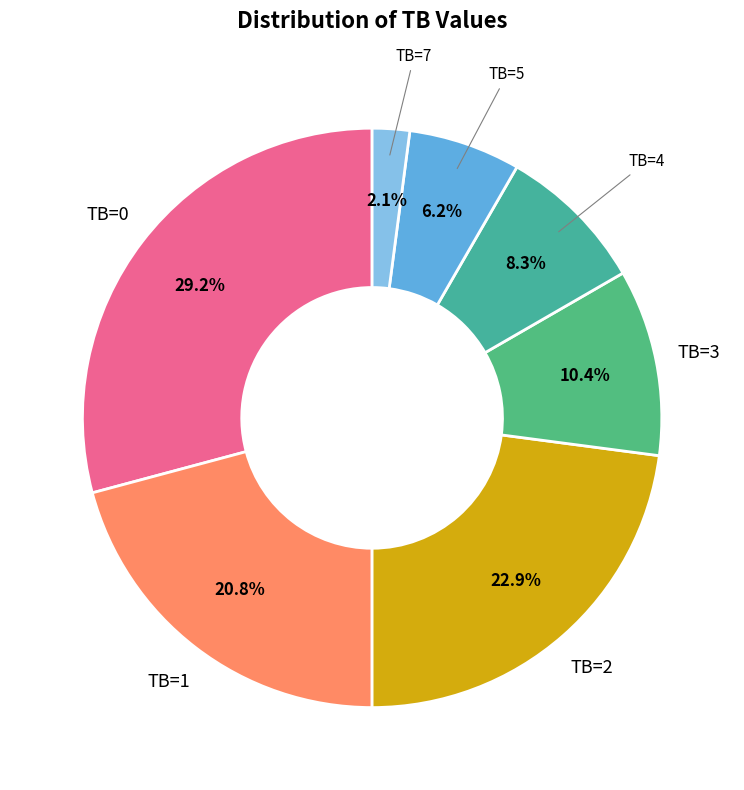

What is the ratio of the value at TB=3 to the value at TB=7?

5.0